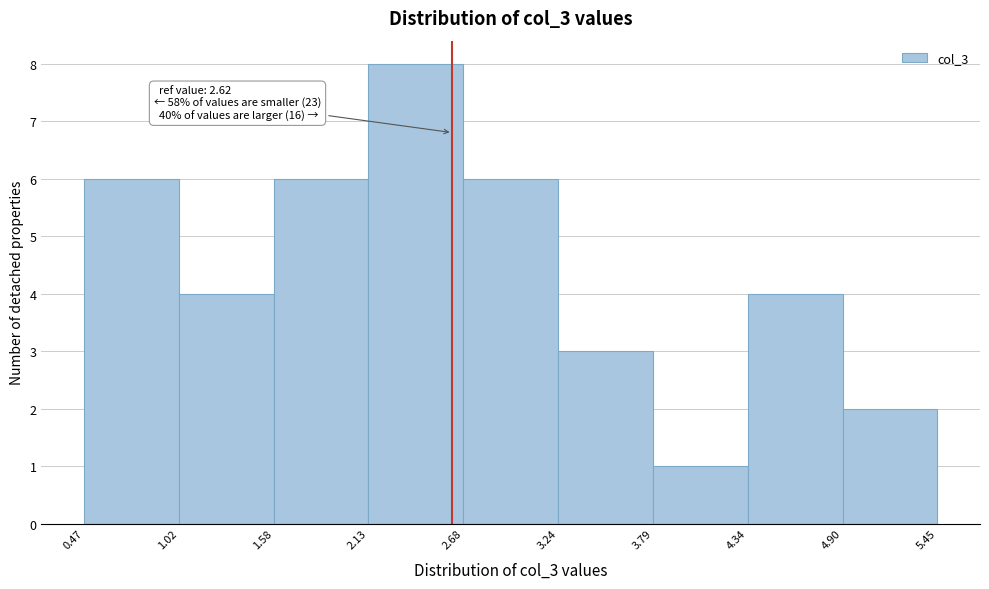

Which range on the x-axis has the tallest bar?

2.13 to 2.68